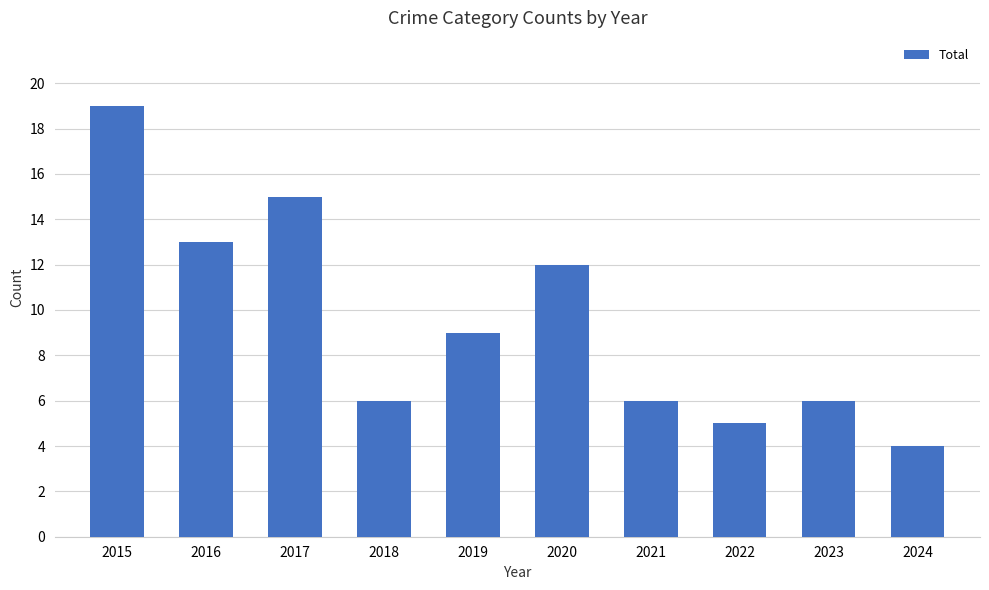

What is the value of the 10th bar from the left?

4